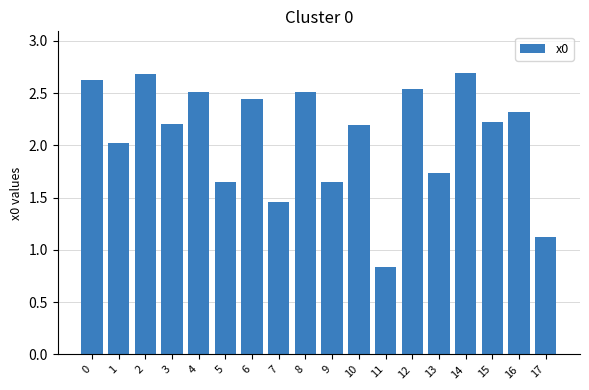

How many distinct data groups are displayed?

1